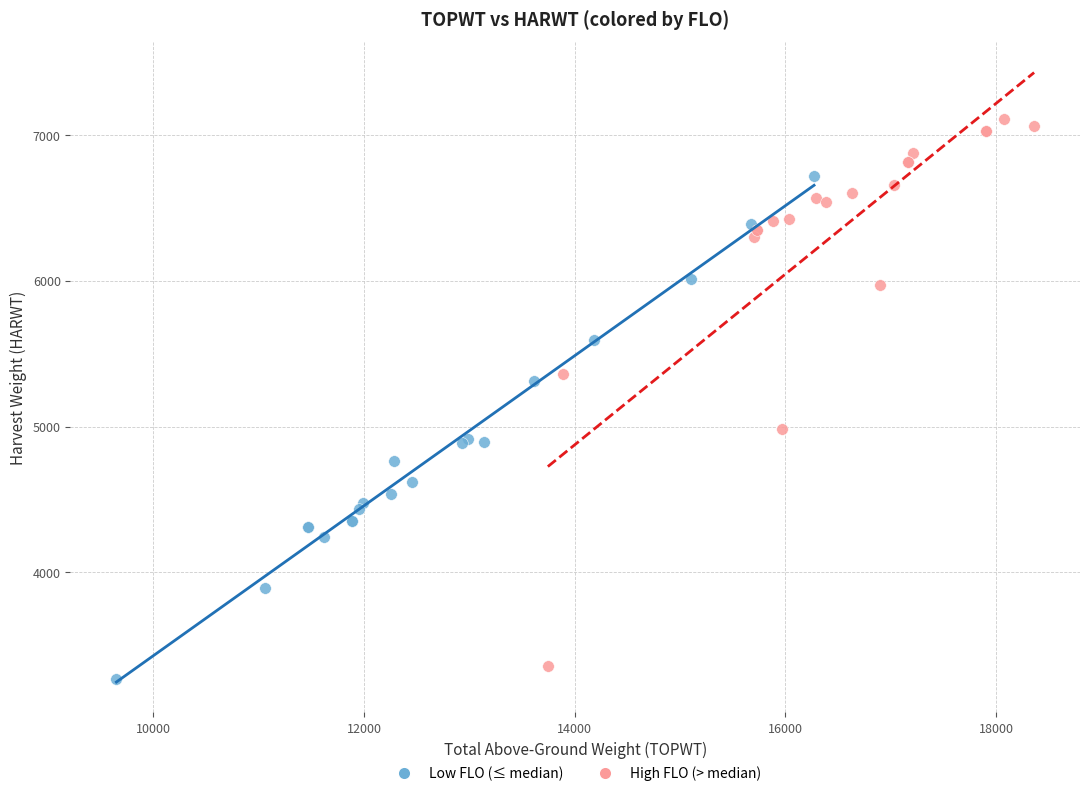

Which series contains the highest Y value?

High FLO (> median)